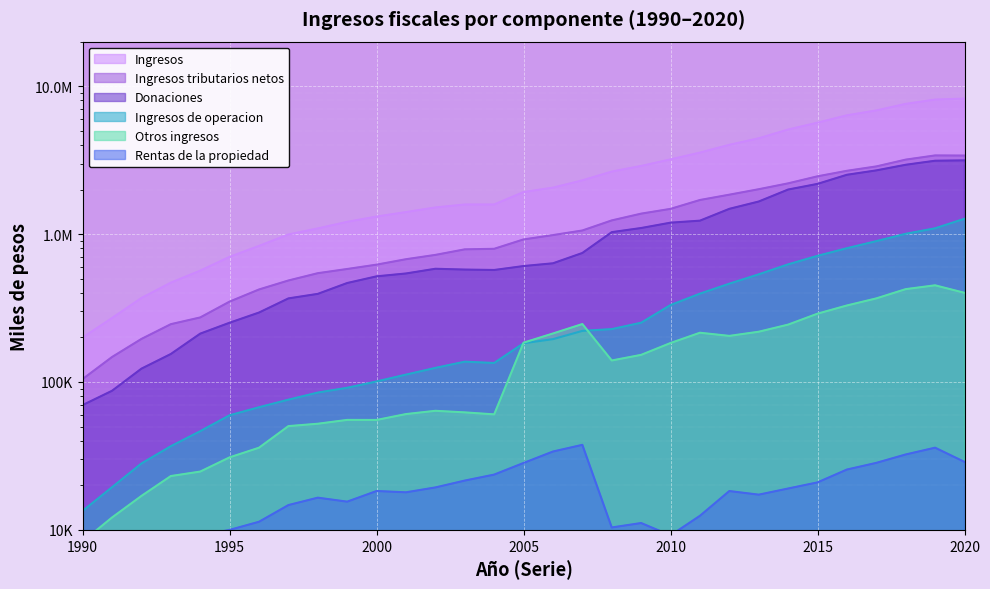

What are all the series names shown in the legend?

Ingresos, Ingresos tributarios netos, Donaciones, Rentas de la propiedad, Ingresos de operacion, Otros ingresos